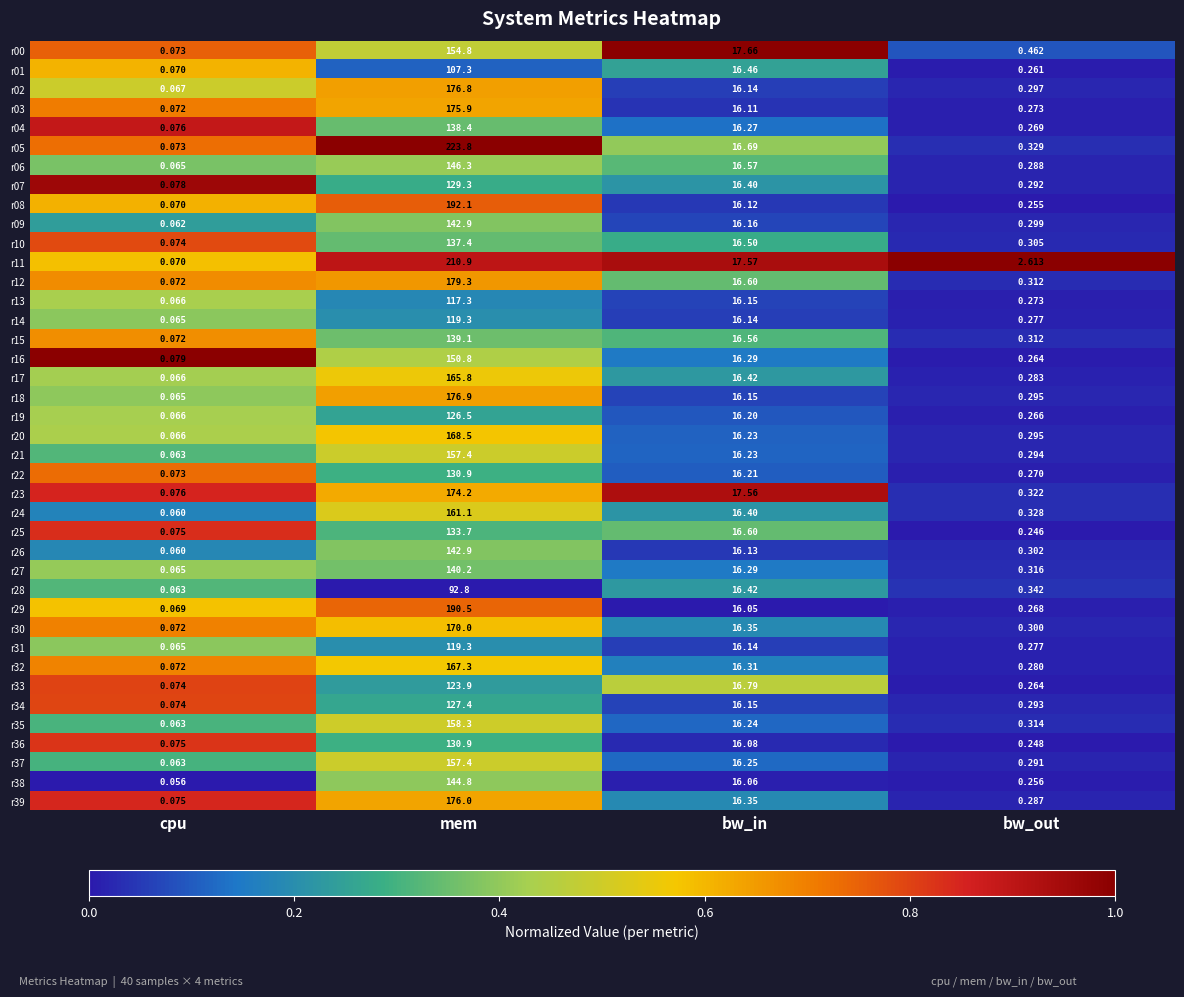

What is the spread (max minus min) of values at cpu?

0.0